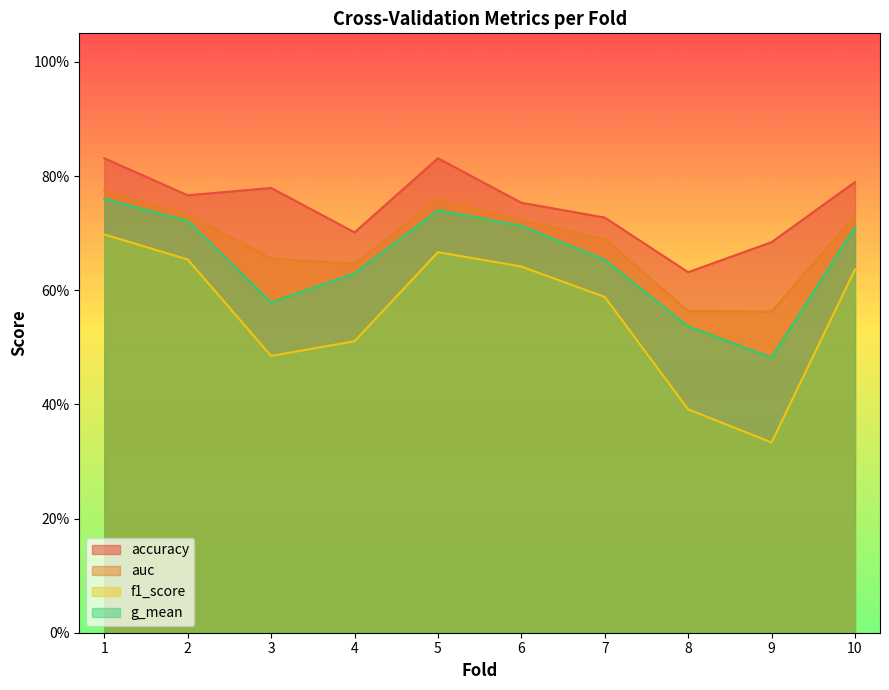

Rank the series at 10 from highest to lowest value.

accuracy, auc, g_mean, f1_score